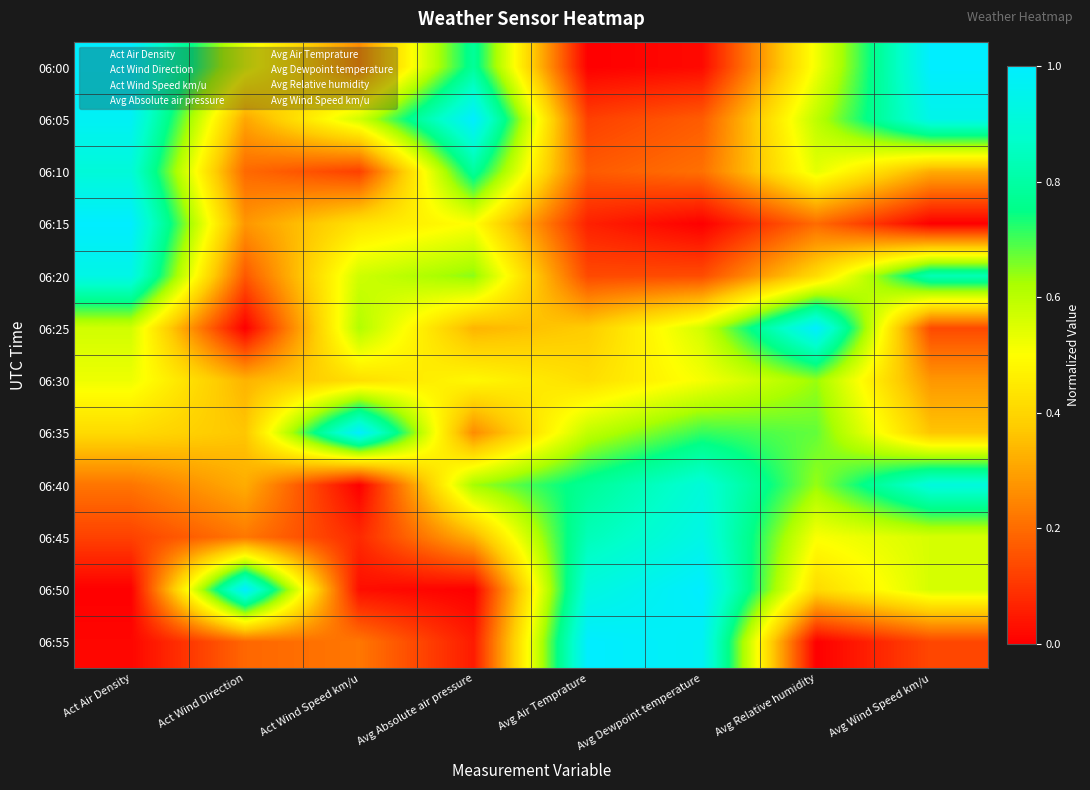

Reading right to left, what are all the values shown in this chart?

06:00: Avg Wind Speed km/u=1.0	Avg Relative humidity=0.5	Avg Dewpoint temperature=0.0	Avg Air Temprature=0.0	Avg Absolute air pressure=0.8	Act Wind Speed km/u=0.3	Act Wind Direction=0.5	Act Air Density=1.0
06:05: Avg Wind Speed km/u=0.9	Avg Relative humidity=0.6	Avg Dewpoint temperature=0.2	Avg Air Temprature=0.1	Avg Absolute air pressure=1.0	Act Wind Speed km/u=0.6	Act Wind Direction=0.3	Act Air Density=1.0
06:10: Avg Wind Speed km/u=0.3	Avg Relative humidity=0.5	Avg Dewpoint temperature=0.2	Avg Air Temprature=0.2	Avg Absolute air pressure=0.8	Act Wind Speed km/u=0.1	Act Wind Direction=0.2	Act Air Density=0.9
06:15: Avg Wind Speed km/u=0.0	Avg Relative humidity=0.2	Avg Dewpoint temperature=0.0	Avg Air Temprature=0.1	Avg Absolute air pressure=0.5	Act Wind Speed km/u=0.4	Act Wind Direction=0.3	Act Air Density=1.0
06:20: Avg Wind Speed km/u=0.8	Avg Relative humidity=0.4	Avg Dewpoint temperature=0.1	Avg Air Temprature=0.1	Avg Absolute air pressure=0.6	Act Wind Speed km/u=0.6	Act Wind Direction=0.2	Act Air Density=0.9
06:25: Avg Wind Speed km/u=0.1	Avg Relative humidity=1.0	Avg Dewpoint temperature=0.6	Avg Air Temprature=0.4	Avg Absolute air pressure=0.3	Act Wind Speed km/u=0.6	Act Wind Direction=0.0	Act Air Density=0.6
06:30: Avg Wind Speed km/u=0.3	Avg Relative humidity=0.6	Avg Dewpoint temperature=0.5	Avg Air Temprature=0.4	Avg Absolute air pressure=0.5	Act Wind Speed km/u=0.4	Act Wind Direction=0.3	Act Air Density=0.5
06:35: Avg Wind Speed km/u=0.4	Avg Relative humidity=0.7	Avg Dewpoint temperature=0.7	Avg Air Temprature=0.6	Avg Absolute air pressure=0.3	Act Wind Speed km/u=1.0	Act Wind Direction=0.4	Act Air Density=0.4
06:40: Avg Wind Speed km/u=0.9	Avg Relative humidity=0.6	Avg Dewpoint temperature=0.9	Avg Air Temprature=0.8	Avg Absolute air pressure=0.6	Act Wind Speed km/u=0.0	Act Wind Direction=0.3	Act Air Density=0.2
06:45: Avg Wind Speed km/u=0.6	Avg Relative humidity=0.5	Avg Dewpoint temperature=0.9	Avg Air Temprature=0.8	Avg Absolute air pressure=0.3	Act Wind Speed km/u=0.1	Act Wind Direction=0.2	Act Air Density=0.1
06:50: Avg Wind Speed km/u=0.6	Avg Relative humidity=0.4	Avg Dewpoint temperature=1.0	Avg Air Temprature=0.9	Avg Absolute air pressure=0.0	Act Wind Speed km/u=0.0	Act Wind Direction=1.0	Act Air Density=0.0
06:55: Avg Wind Speed km/u=0.1	Avg Relative humidity=0.0	Avg Dewpoint temperature=1.0	Avg Air Temprature=1.0	Avg Absolute air pressure=0.1	Act Wind Speed km/u=0.2	Act Wind Direction=0.2	Act Air Density=0.0